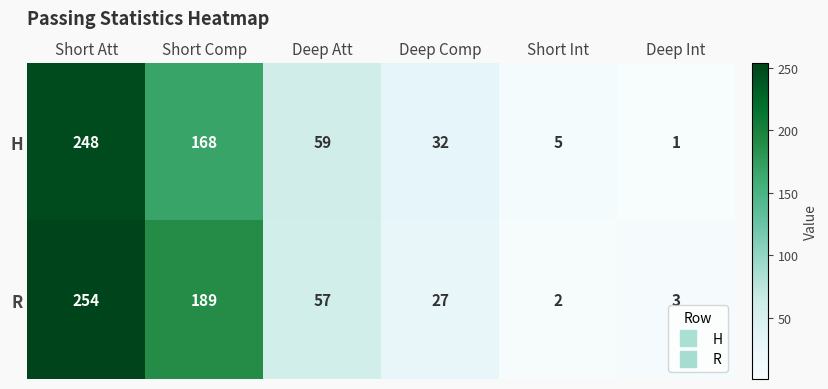

Rank the series at Short Int from lowest to highest value.

R, H